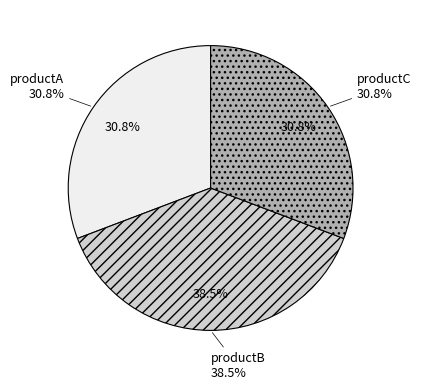

To the nearest percent, what portion does productA represent?

31%